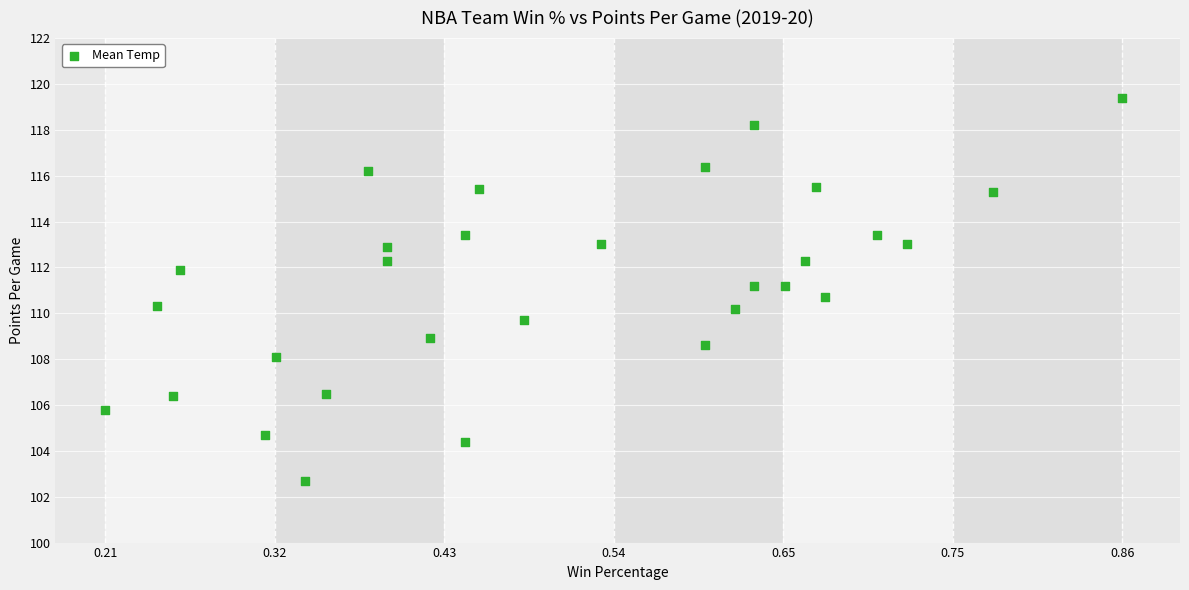

What is the range of X values (max minus min)?

0.7